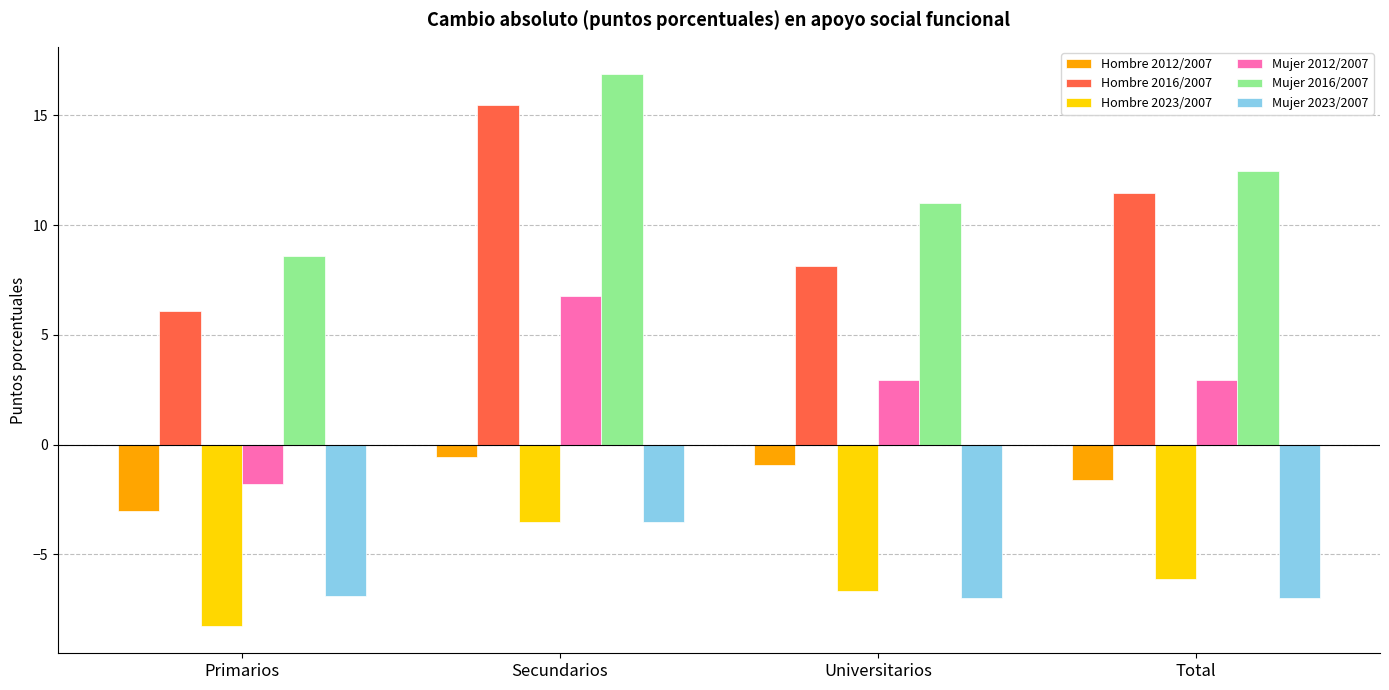

Rank the series at Universitarios from lowest to highest value.

Mujer 2023/2007, Hombre 2023/2007, Hombre 2012/2007, Mujer 2012/2007, Hombre 2016/2007, Mujer 2016/2007